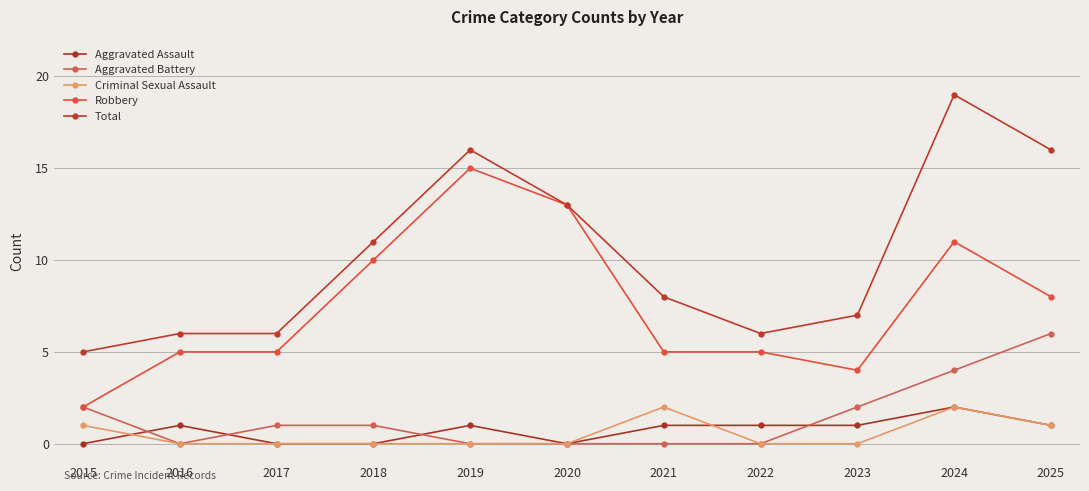

Does the chart display data point markers on the line(s)?

Yes